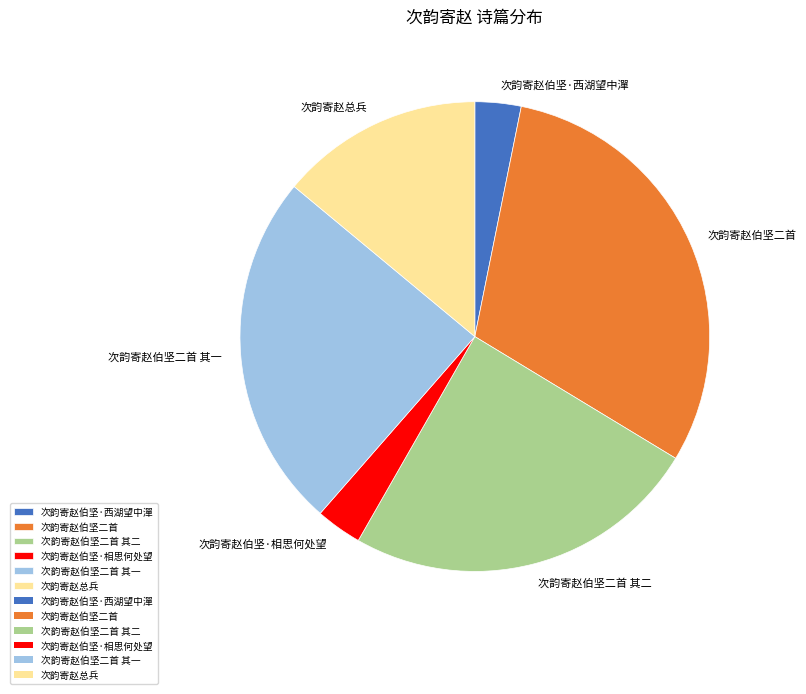

Which slice is the largest?

次韵寄赵伯坚二首